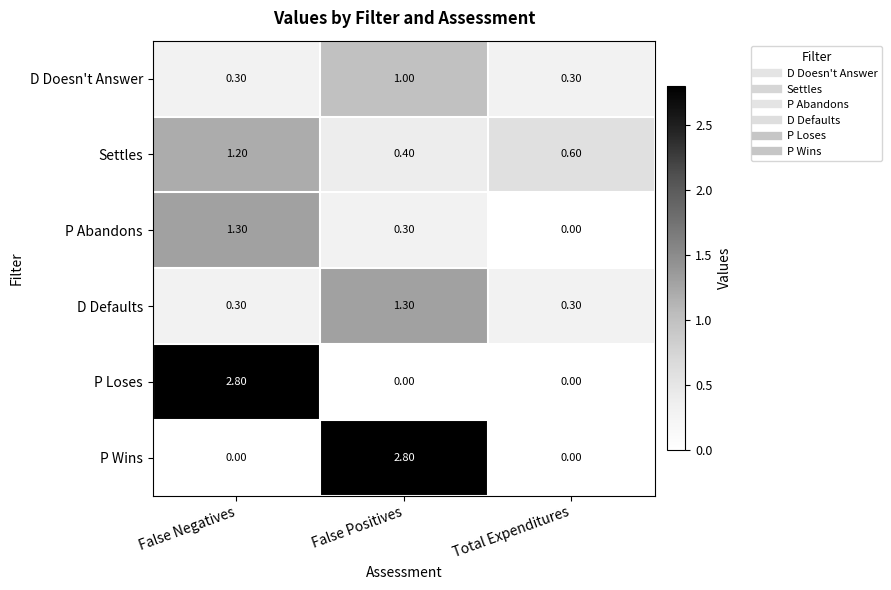

How many series are shown in this chart?

6